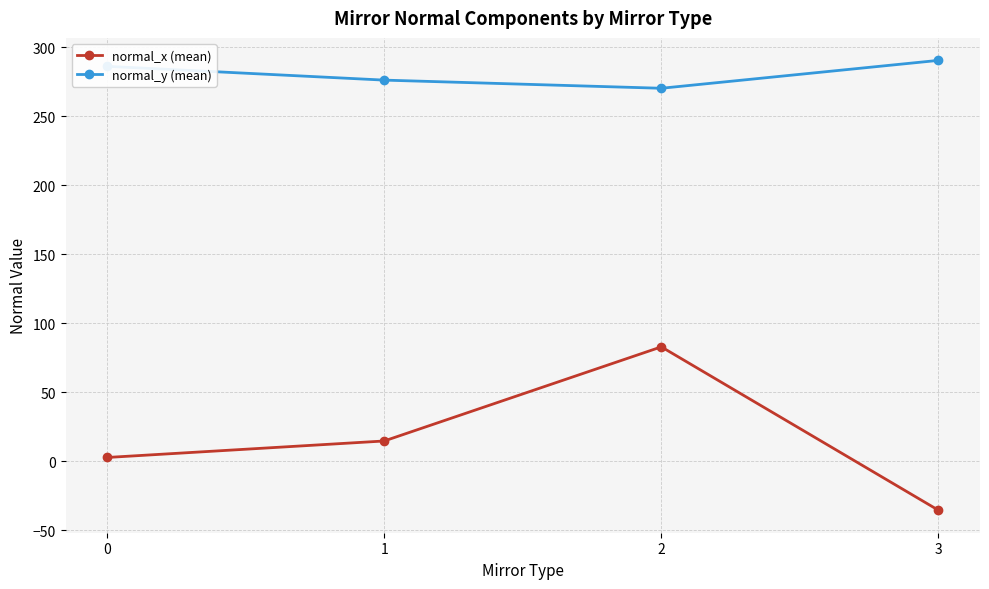

Count the number of categories in the chart.

4